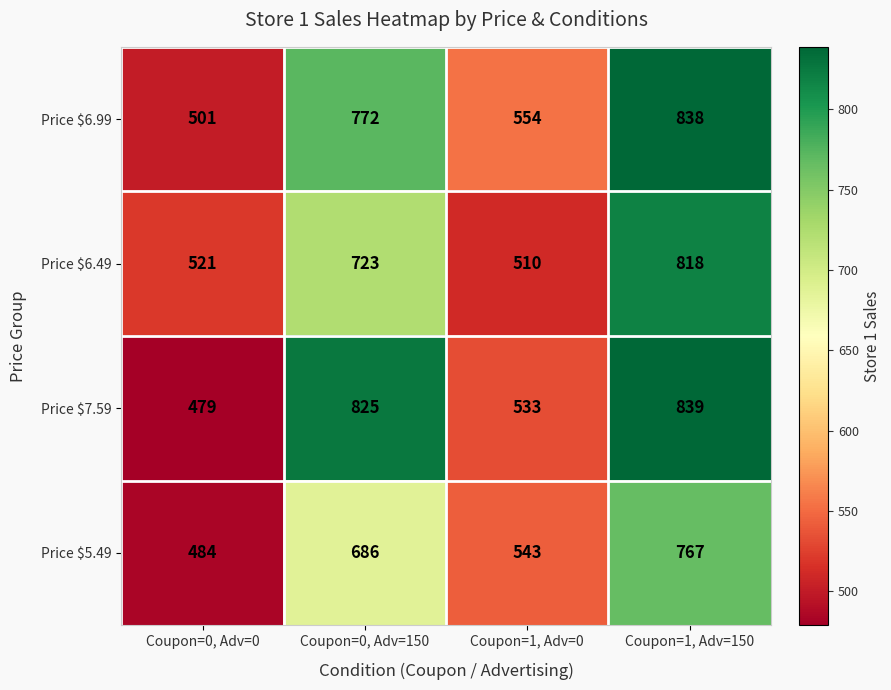

Is it true that Price $7.59 equals 839 at Coupon=1, Adv=150?

True